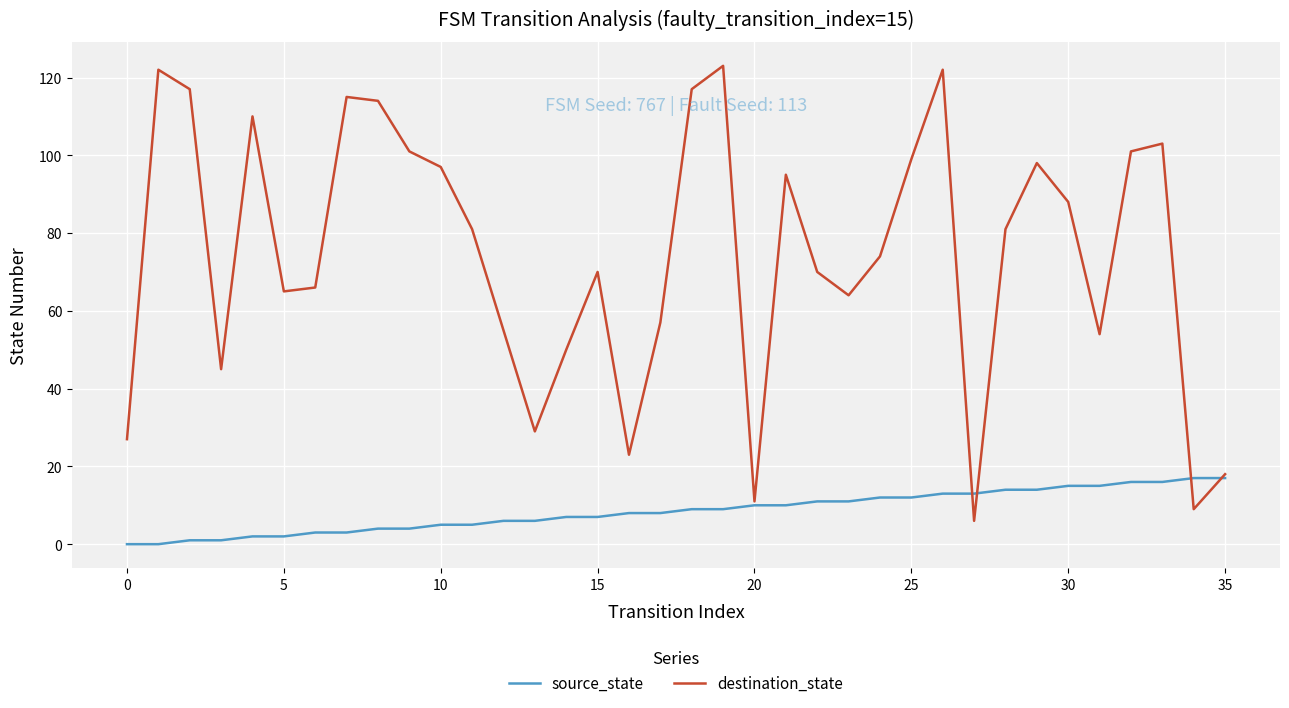

How many values in the source_state series are below 9?

18